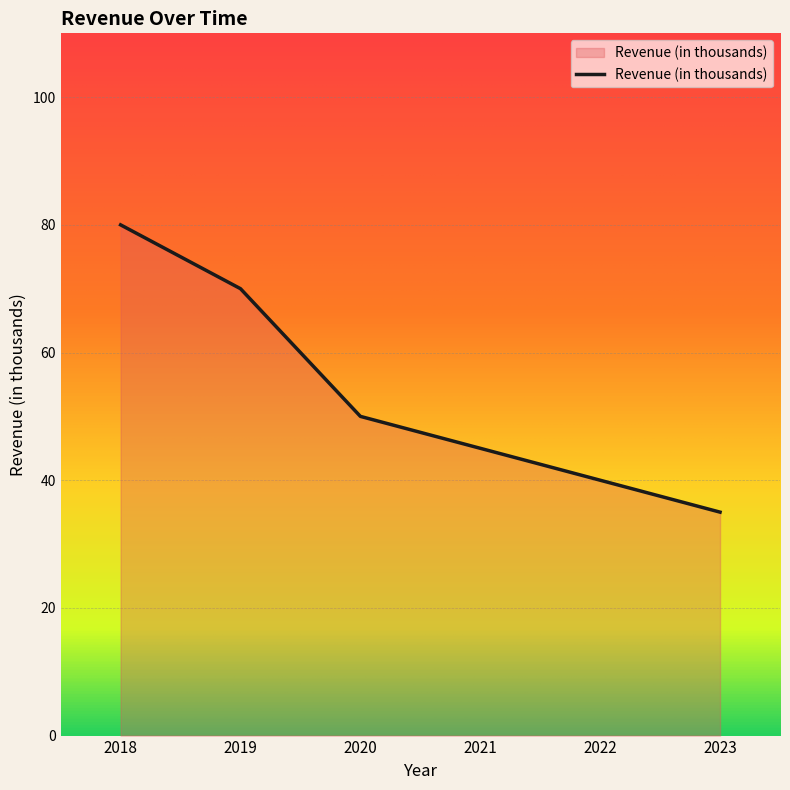

Rank the categories by value from lowest to highest.

2023, 2022, 2021, 2020, 2019, 2018